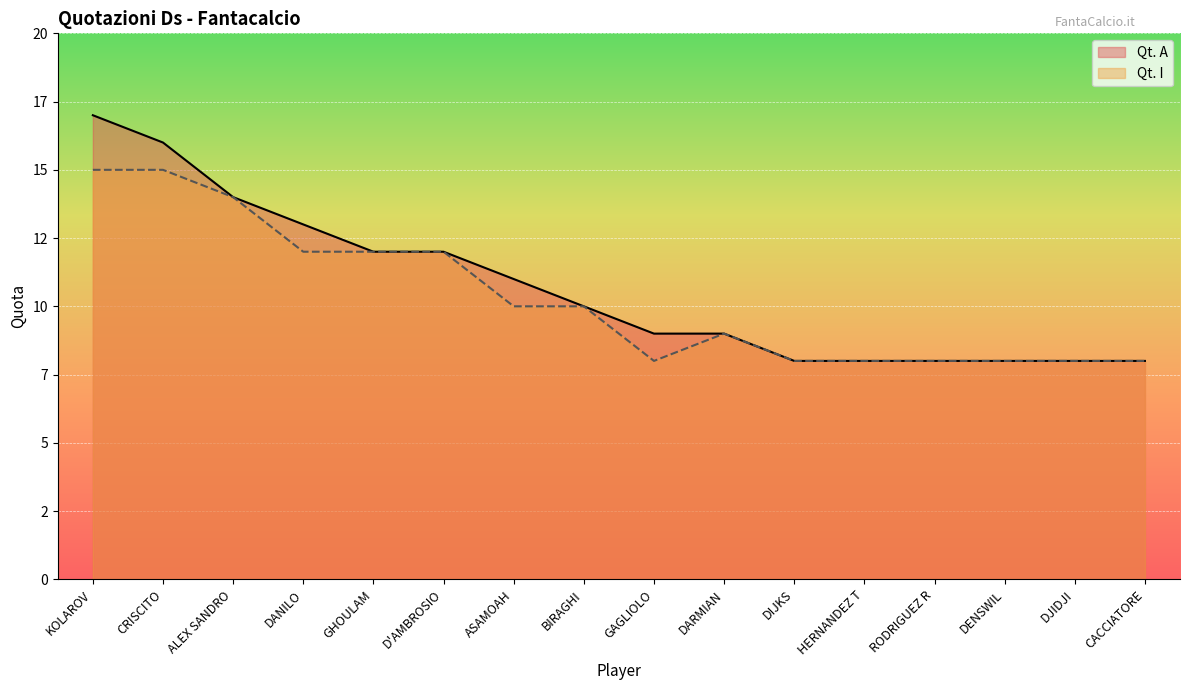

Is it true that Qt. A equals 14 at DARMIAN?

False